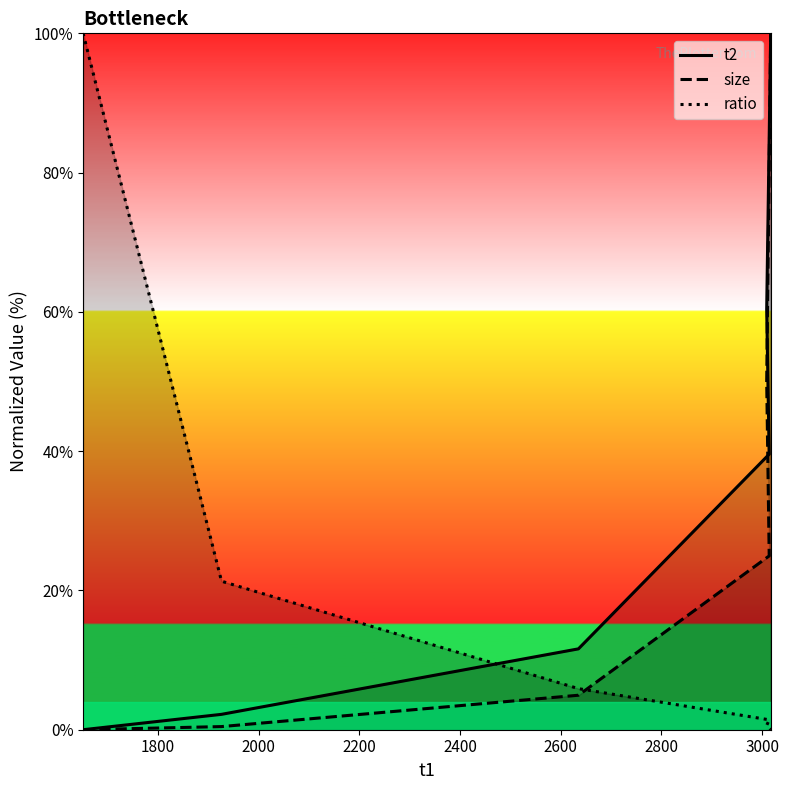

What is the maximum value for ratio?

100.0